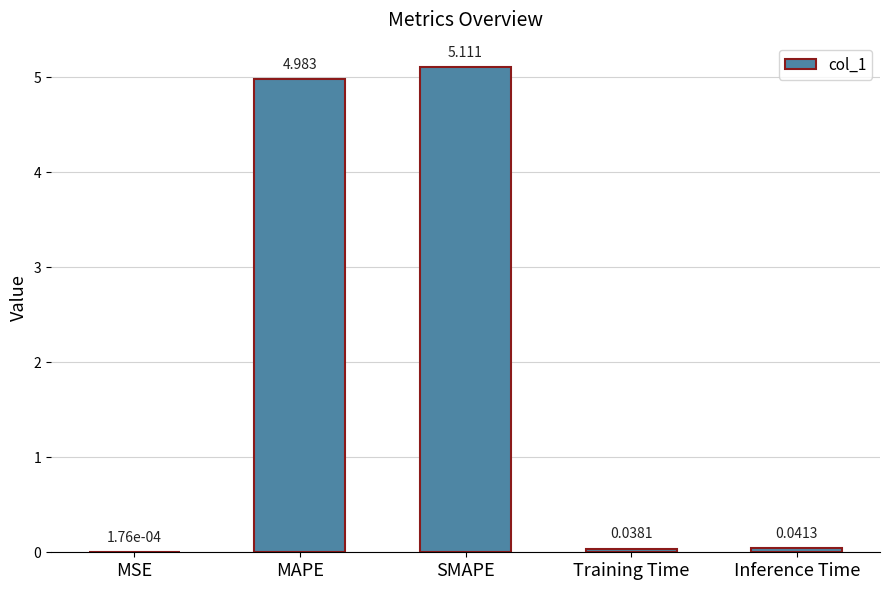

Are the bars horizontal?

No